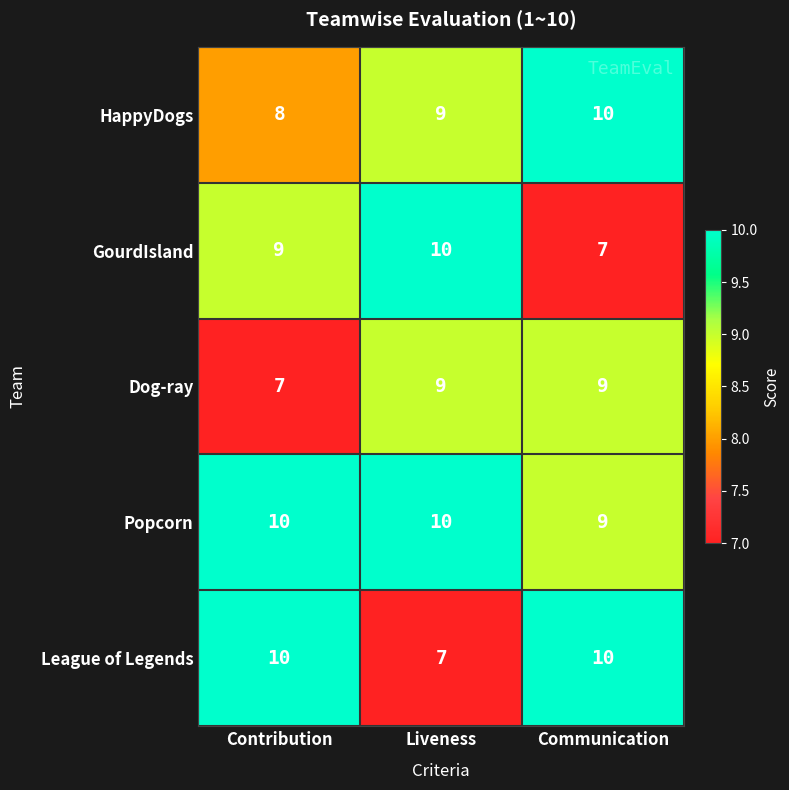

At which label is League of Legends closest to 8?

Liveness